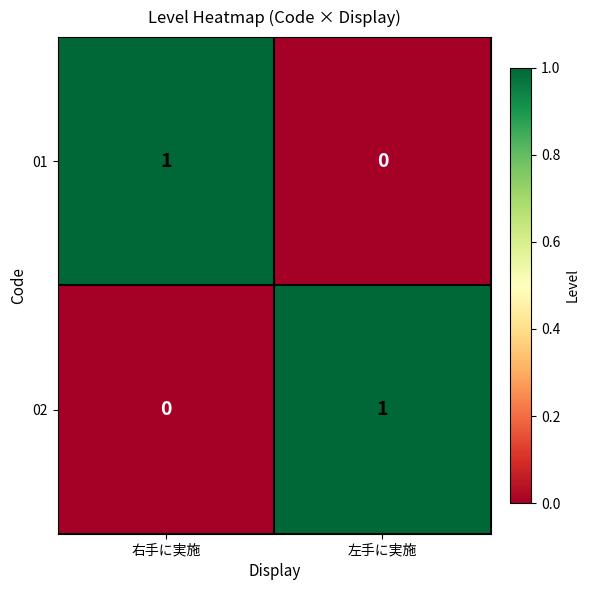

Reading right to left, transcribe all the data shown in this chart.

01: 左手に実施=0	右手に実施=1
02: 左手に実施=1	右手に実施=0